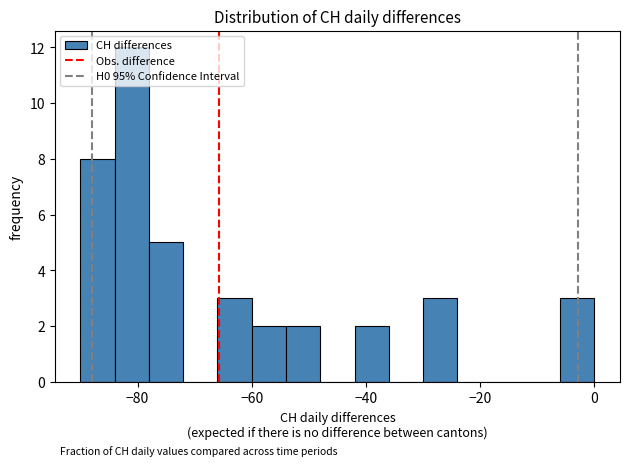

Around what value on the x-axis is the tallest bar? Give the approximate position of its centre, as read against the axis.

-80